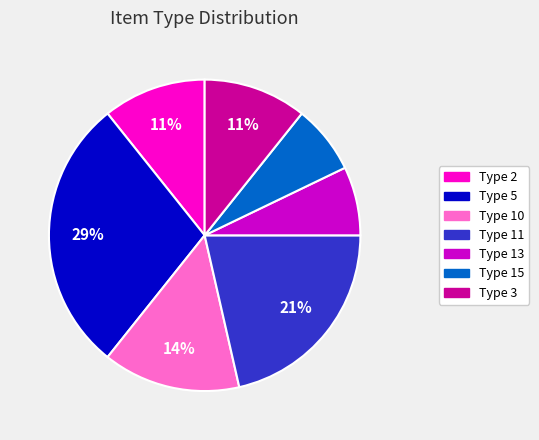

To the nearest percent, what is the average slice percentage?

14%